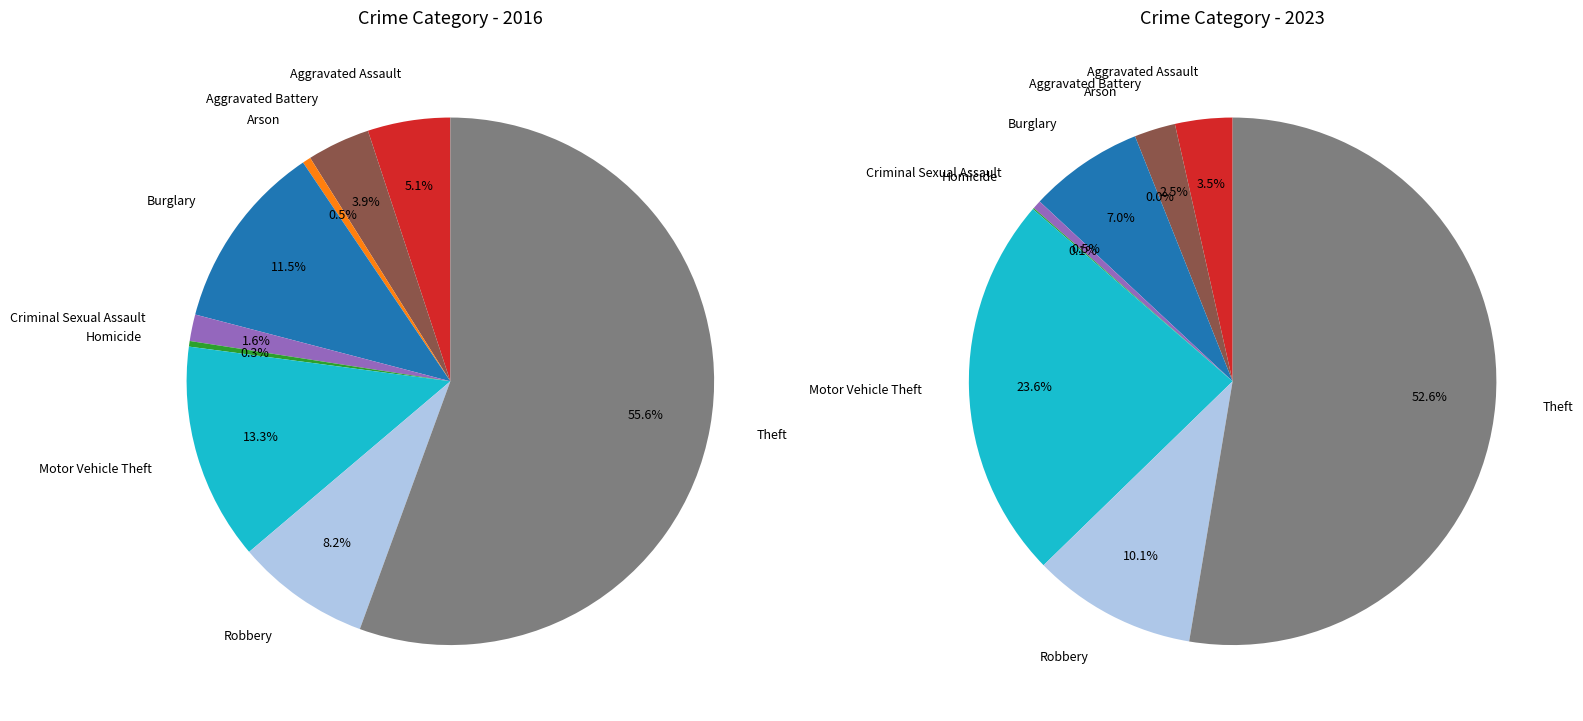

What is the smallest slice in the pie chart?

Arson